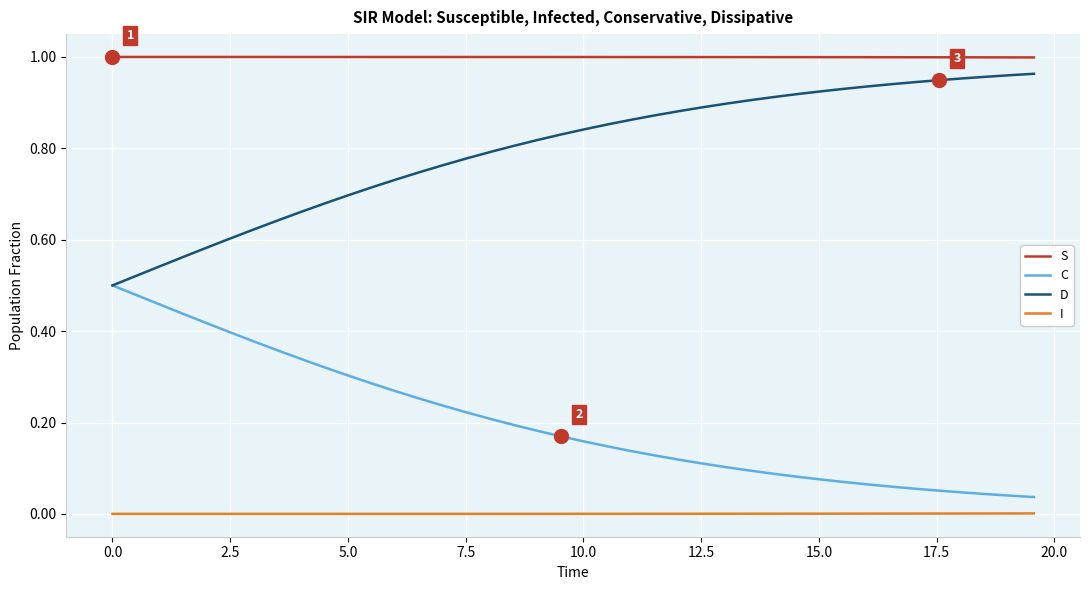

What are all the series names shown in the legend?

S, C, D, I